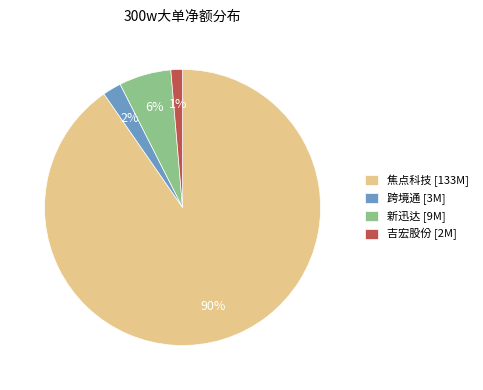

Rank the categories by value from lowest to highest.

吉宏股份 [2M], 跨境通 [3M], 新迅达 [9M], 焦点科技 [133M]